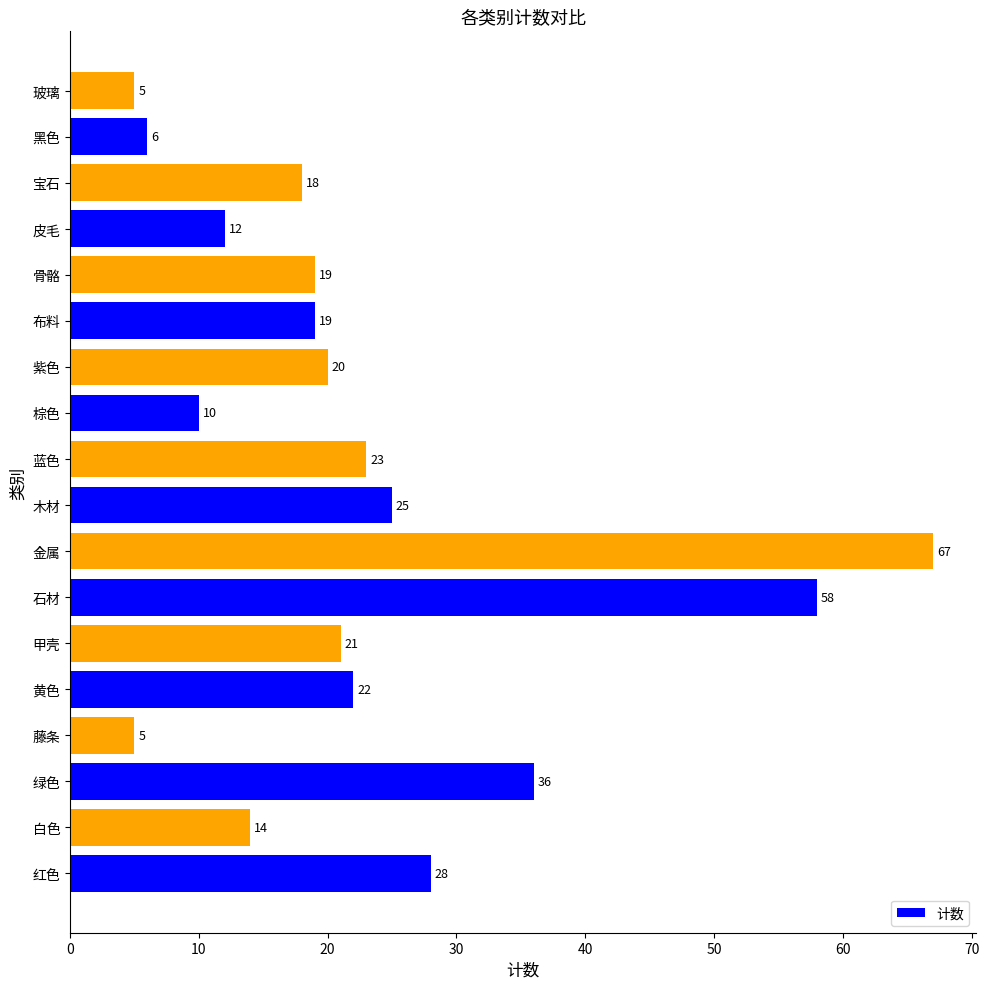

Reading bottom to top, what are all the values shown in this chart?

红色=28	白色=14	绿色=36	藤条=5	黄色=22	甲壳=21	石材=58	金属=67	木材=25	蓝色=23	棕色=10	紫色=20	布料=19	骨骼=19	皮毛=12	宝石=18	黑色=6	玻璃=5